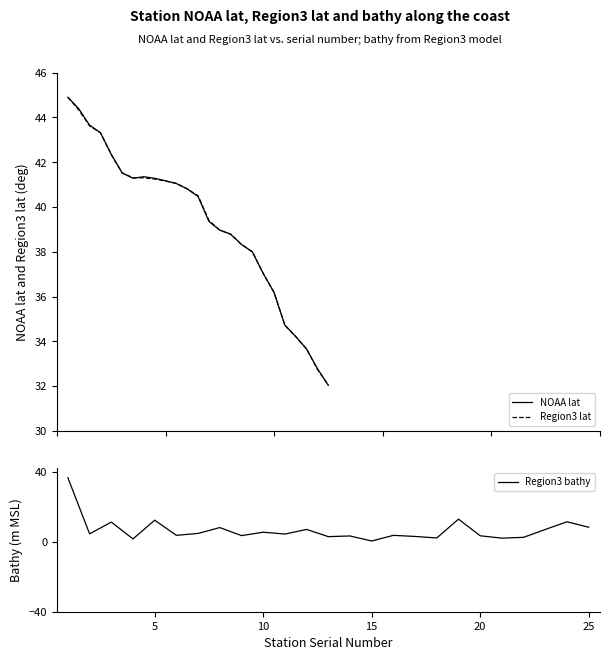

What is the maximum value for Region3 lat?

44.9